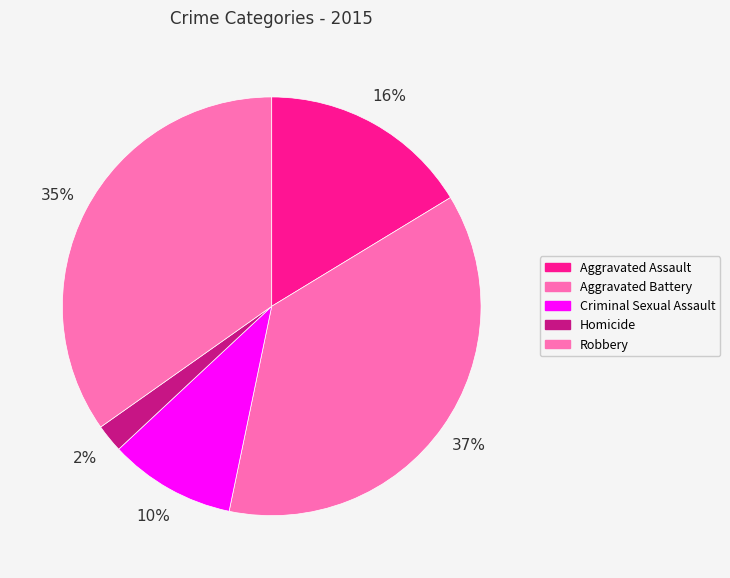

What percentage is the Aggravated Battery slice, to the nearest percent?

37%